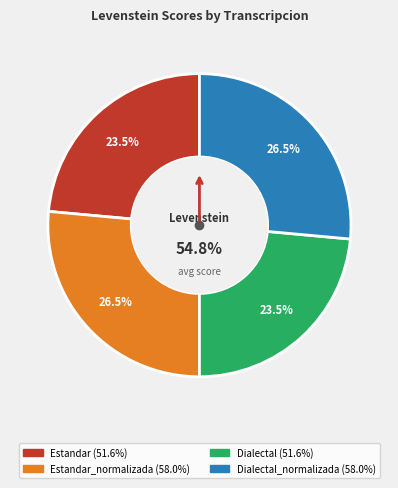

What is the smallest slice in the pie chart?

Estandar